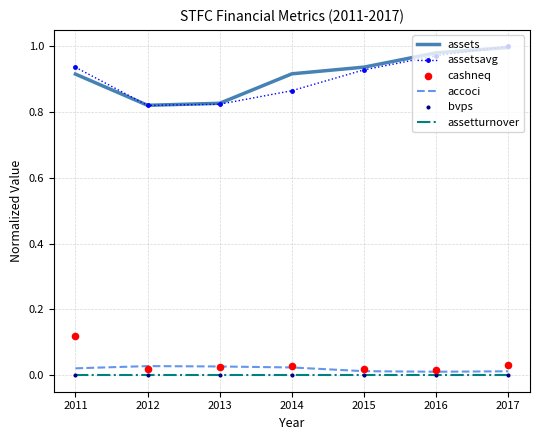

At how many categories does at least one series exceed 0?

7